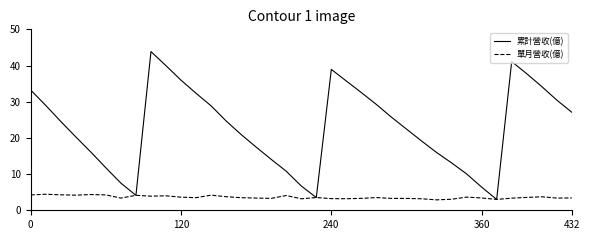

List the series in order of their overall mean, highest first.

累計營收(億), 單月營收(億)